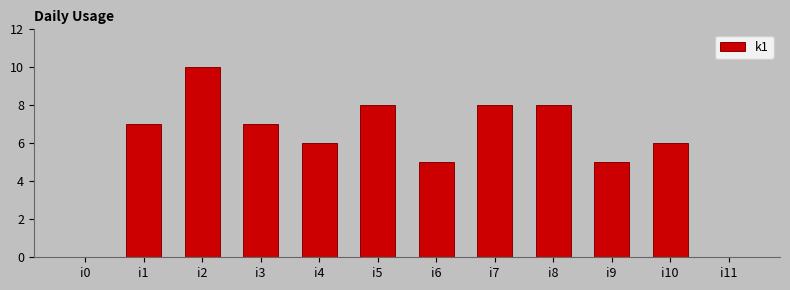

What is the change in value from i0 to i4?

+6